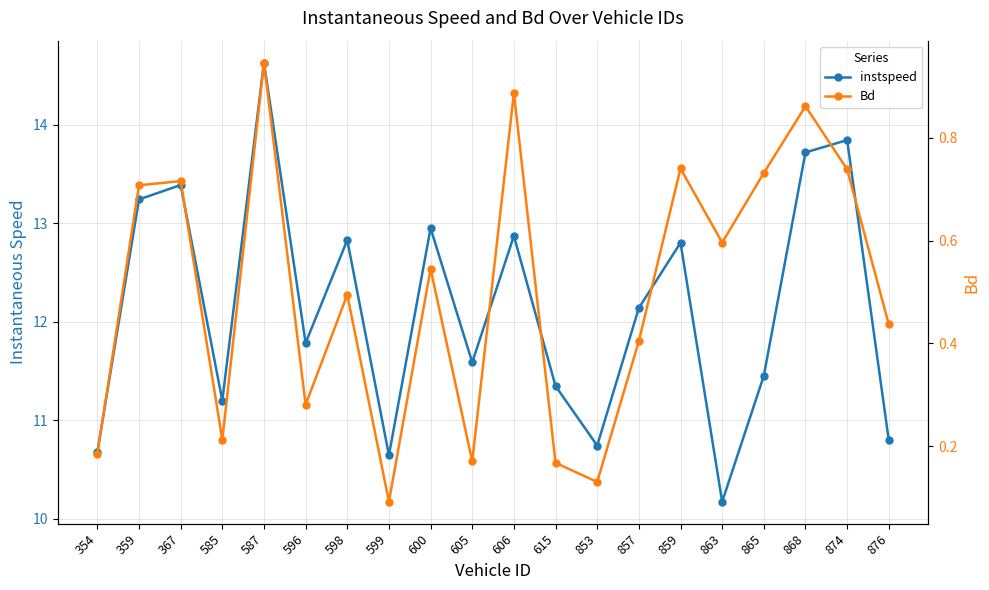

How many categories are shown in the chart?

20